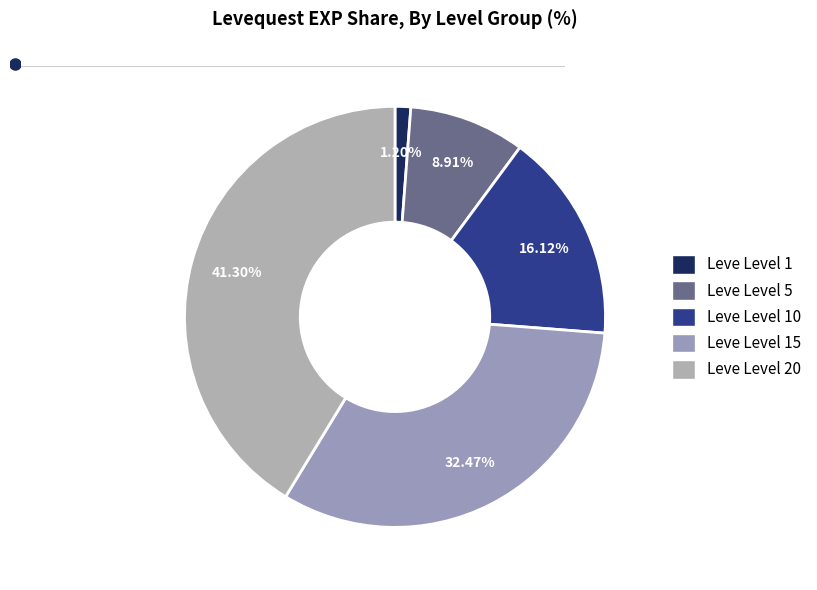

Approximately how many times larger is the value at Leve Level 15 compared to Leve Level 10?

2.0